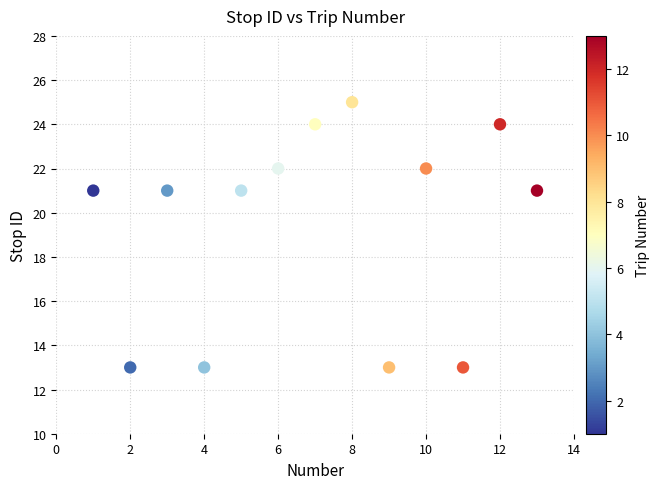

What is the range of X values (max minus min)?

12